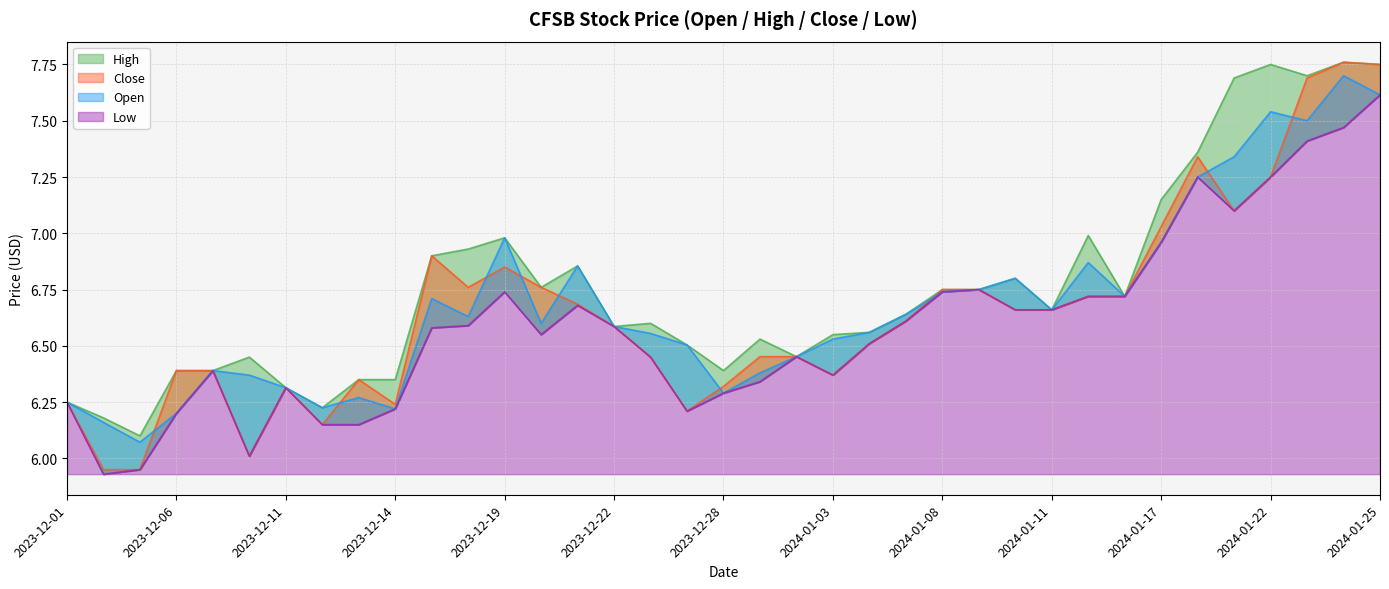

Is it true that Low equals 6.6 at 2024-01-05?

True